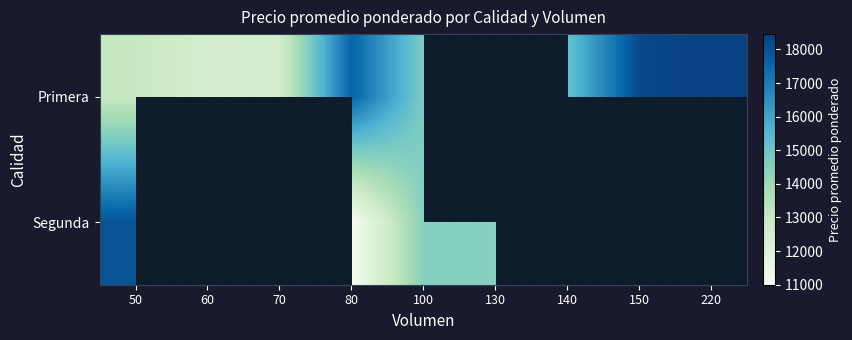

What is the maximum value shown in the chart?

18455.0